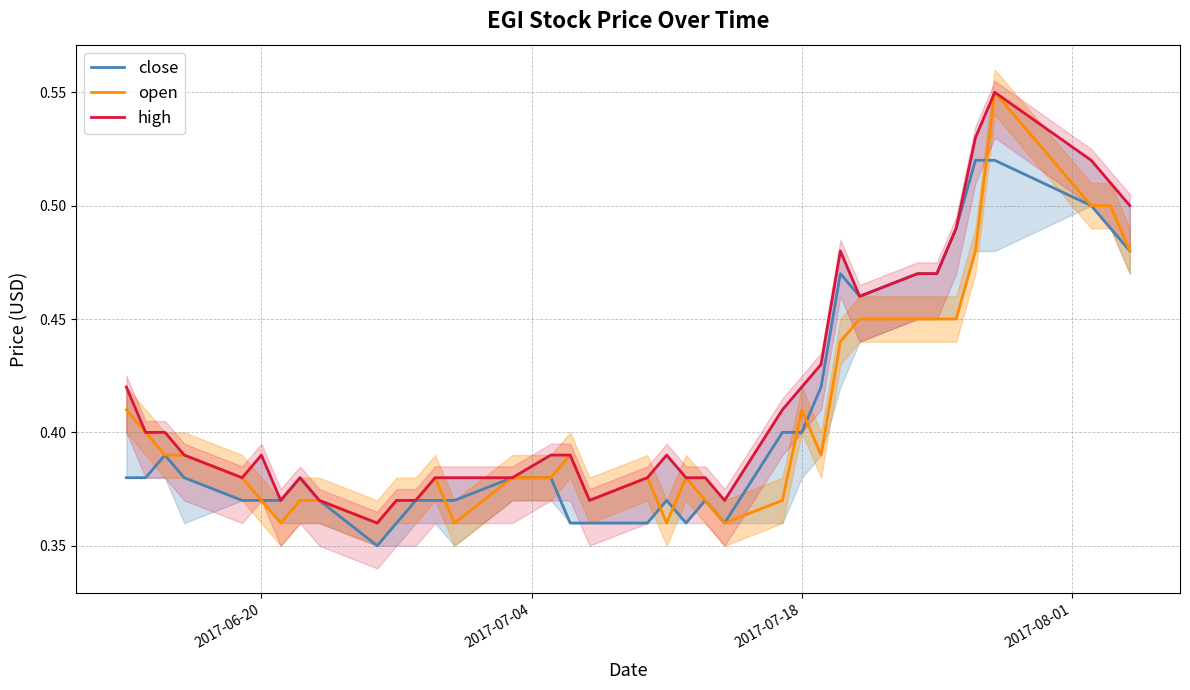

Is the value of close at 26 greater than the value of open at 29?

Yes